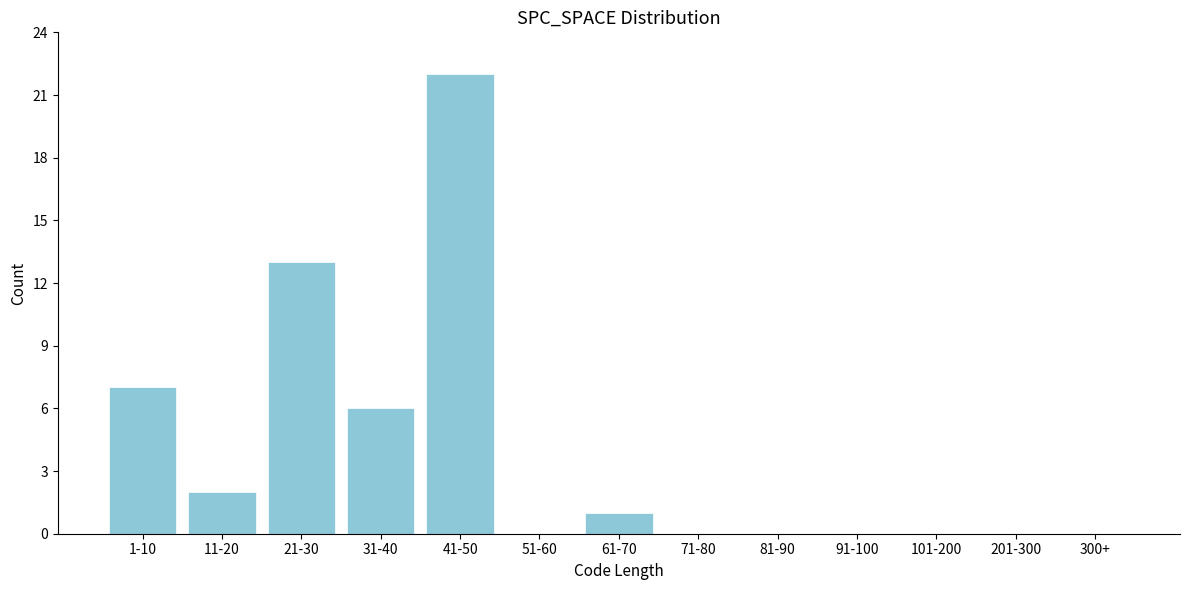

Reading left to right, extract all data points from this chart.

1-10=7	11-20=2	21-30=13	31-40=6	41-50=22	51-60=0	61-70=1	71-80=0	81-90=0	91-100=0	101-200=0	201-300=0	300+=0